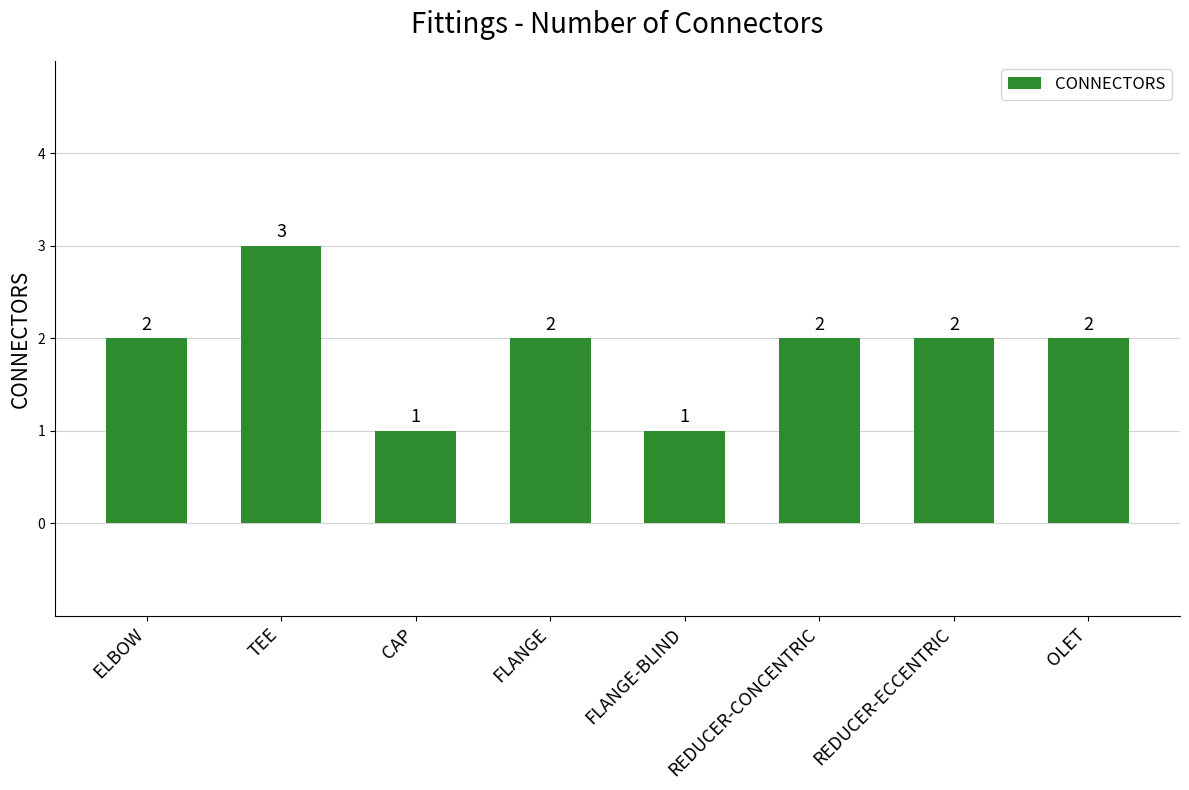

Between REDUCER-CONCENTRIC and TEE, which is larger?

TEE